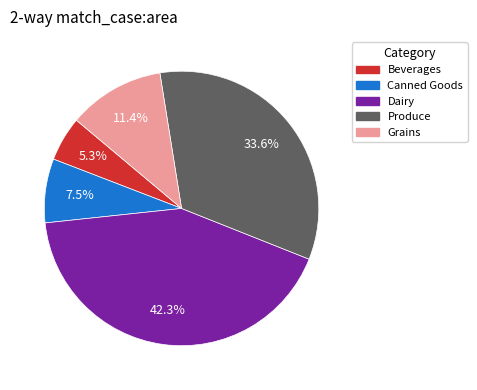

Rank the categories by value from lowest to highest.

Beverages, Canned Goods, Grains, Produce, Dairy